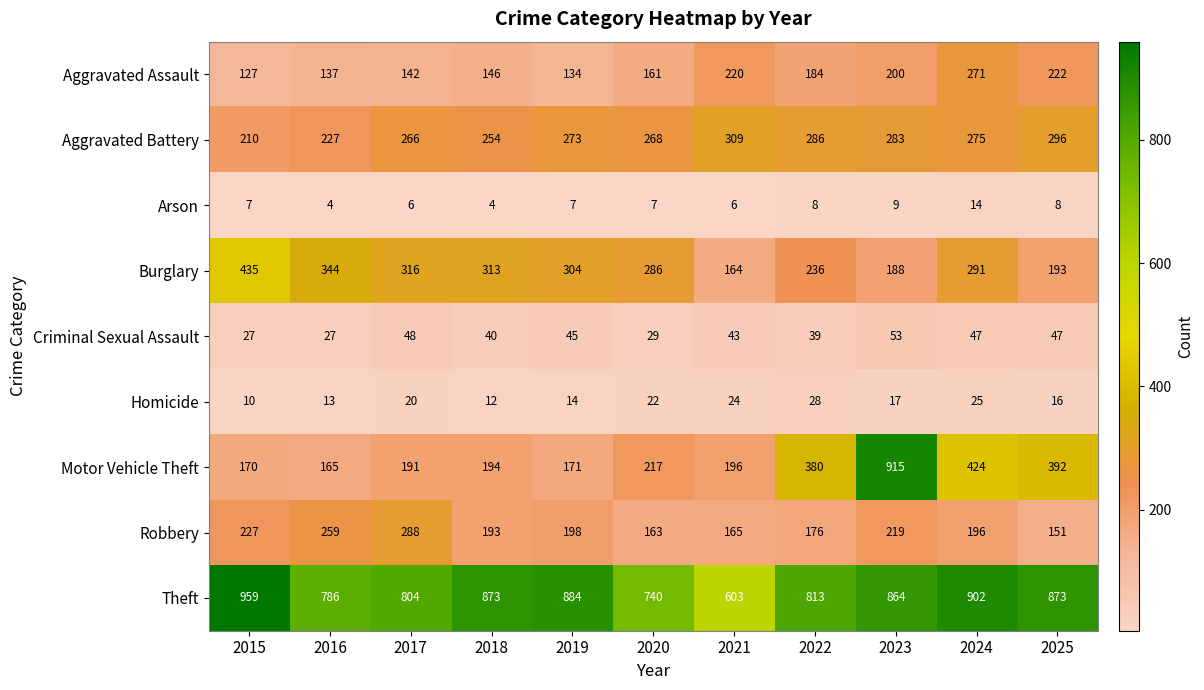

Which category has the highest value in the Robbery series?

2017